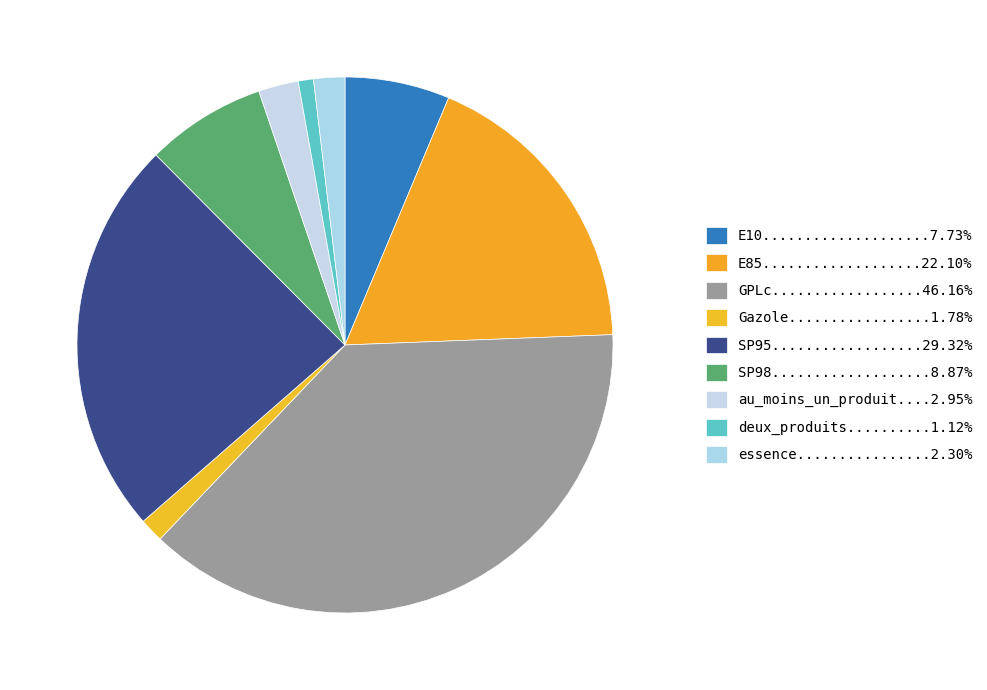

Rank the categories by value from lowest to highest.

deux_produits, Gazole, essence, au_moins_un_produit, E10, SP98, E85, SP95, GPLc